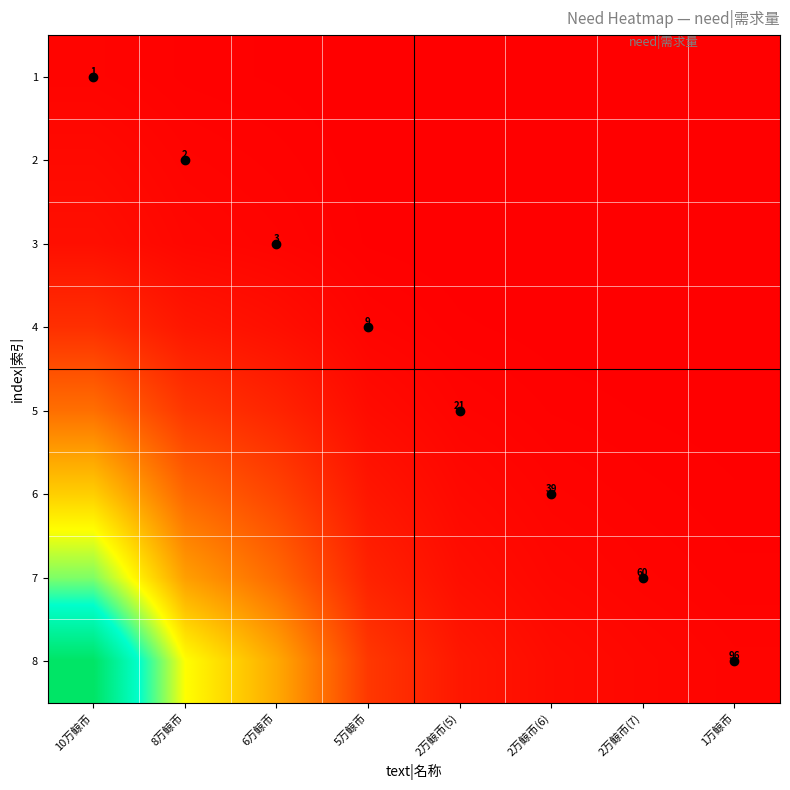

How many series are shown in this chart?

8